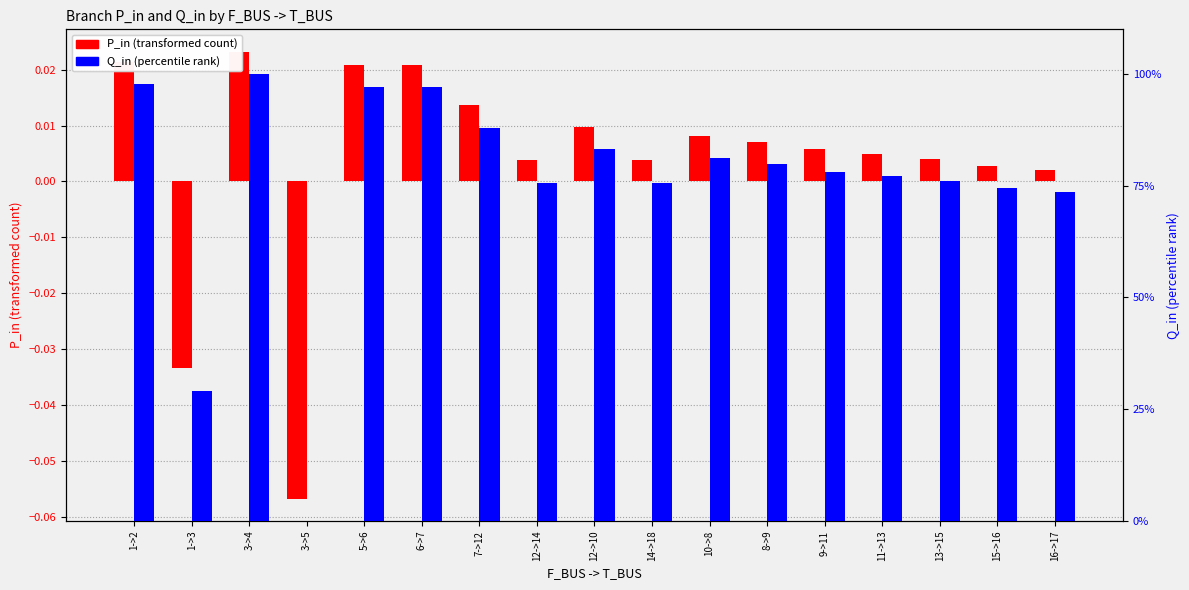

What is the sum of all Q_in (percentile rank) values?

1284.3